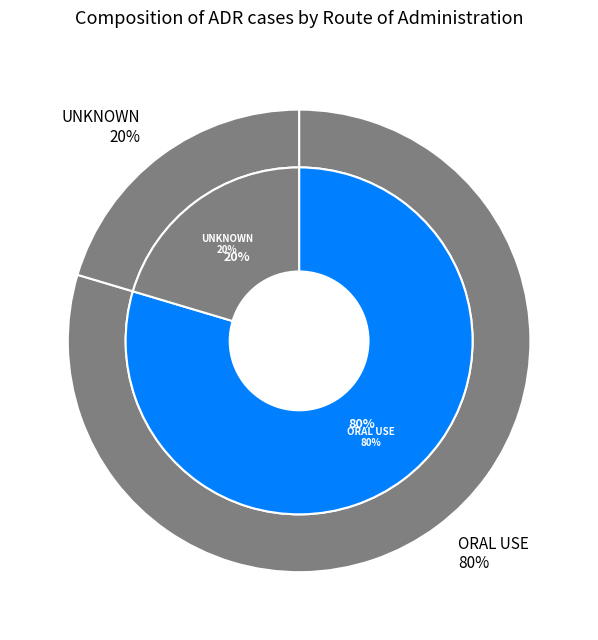

Combined, do ORAL USE and UNKNOWN account for over 50%?

Yes